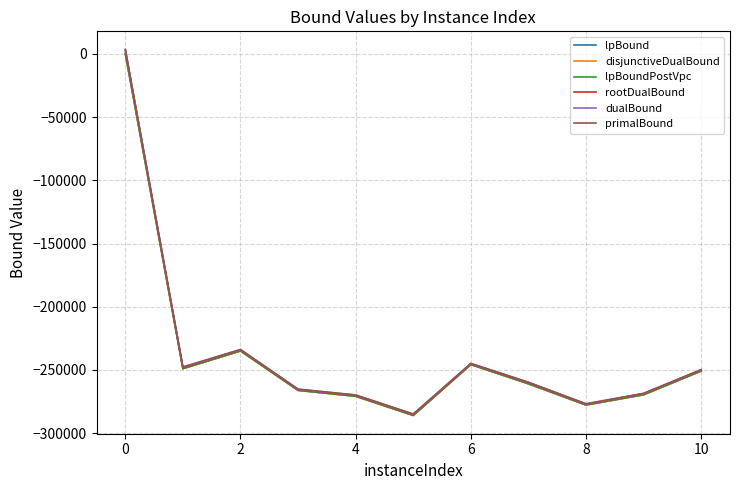

What is the lowest value of the lpBound series?

-286001.7